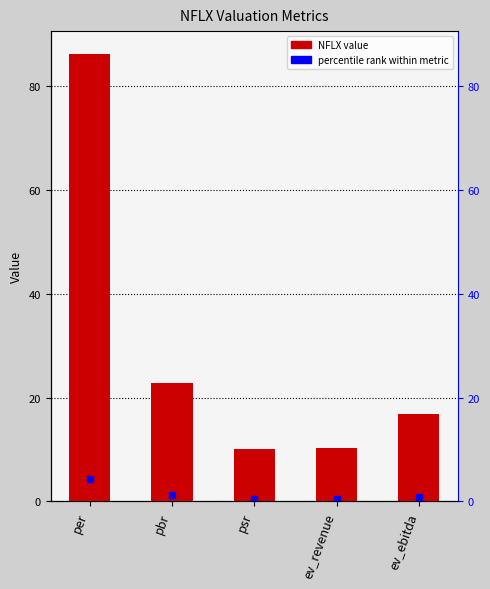

Is it true that the value at ev_revenue is 18.4?

False